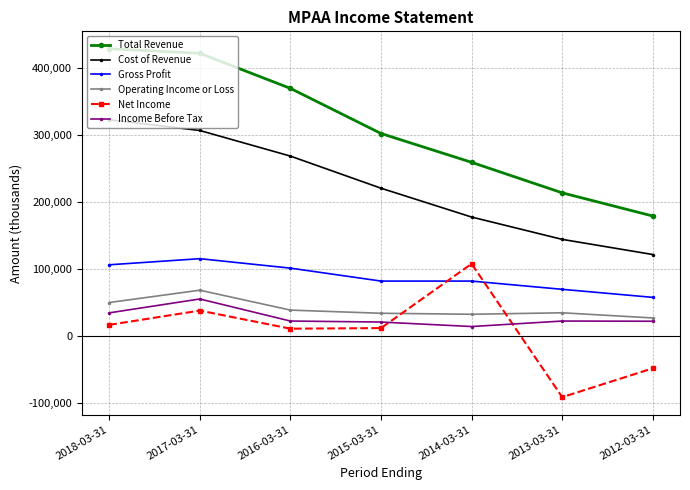

The value of Cost of Revenue at 2018-03-31 is 322200. True or false?

True